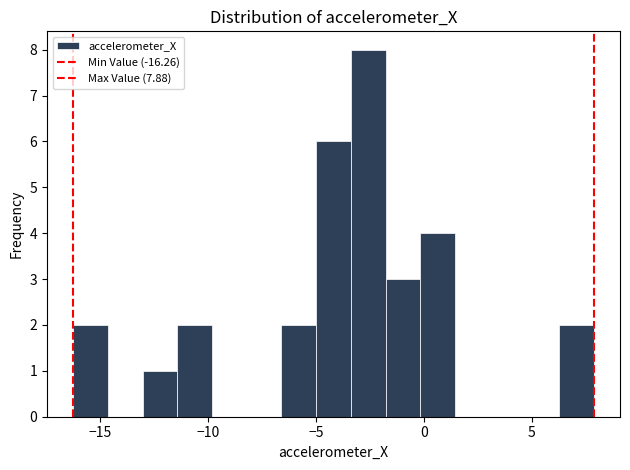

Read against the x-axis, roughly where is the centre of the tallest bar?

-2.5